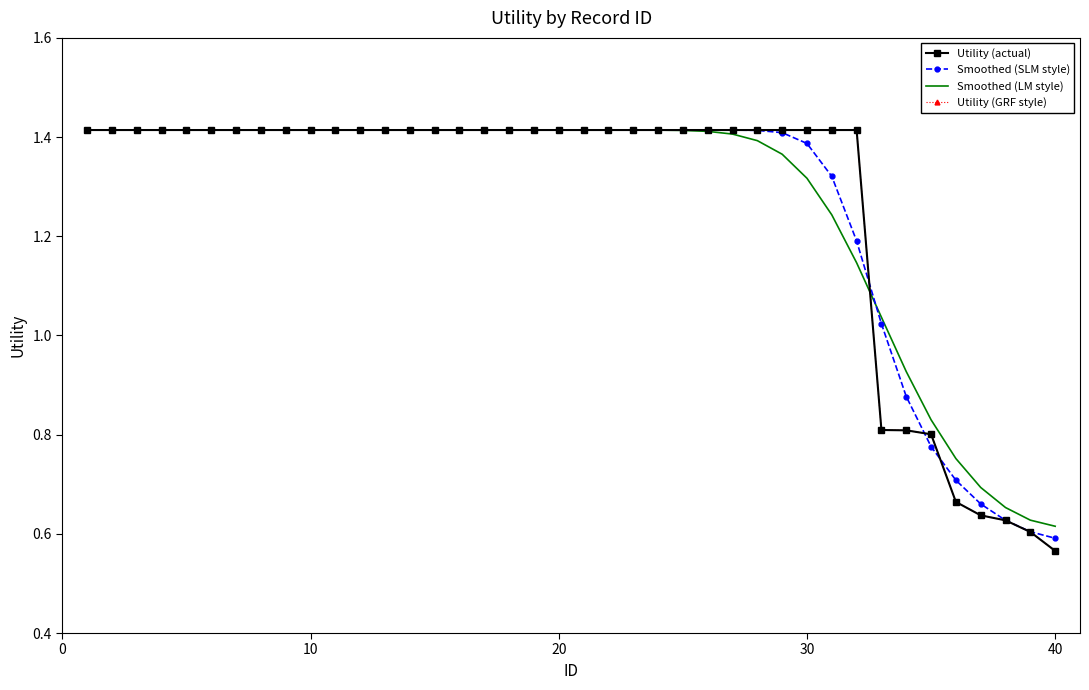

What is the minimum value shown in the chart?

0.6